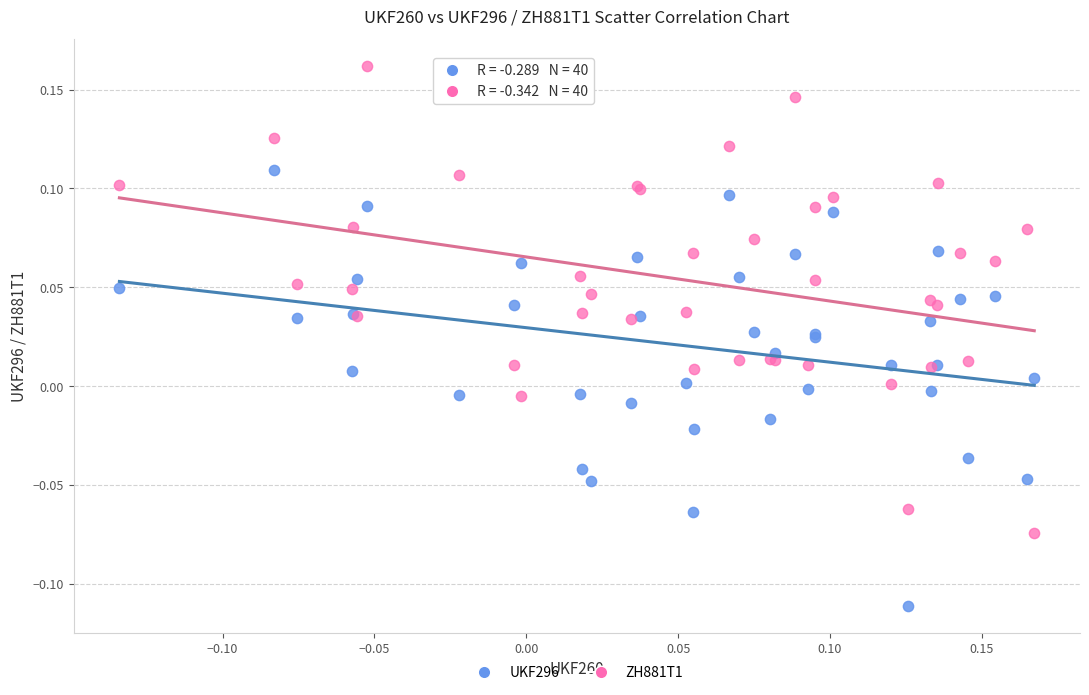

Which series has the widest spread of Y values?

ZH881T1